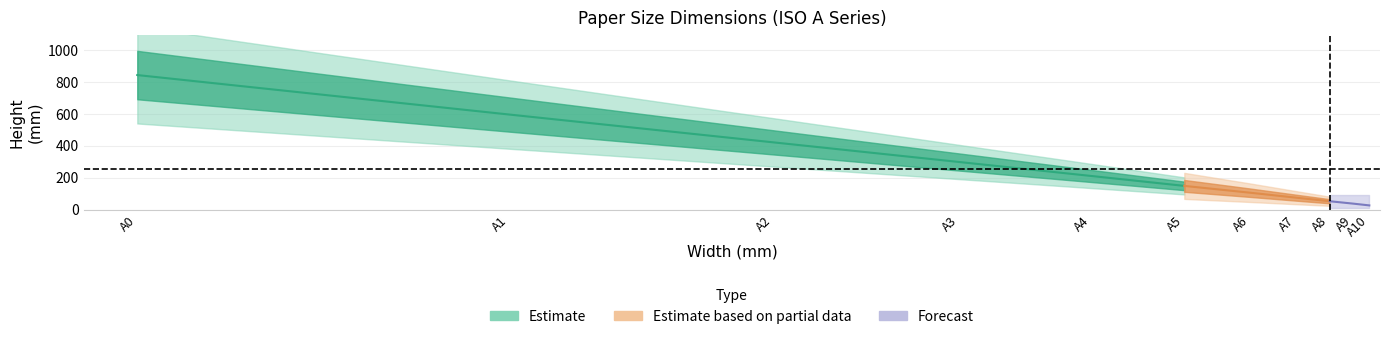

How many lines are shown in the chart?

1